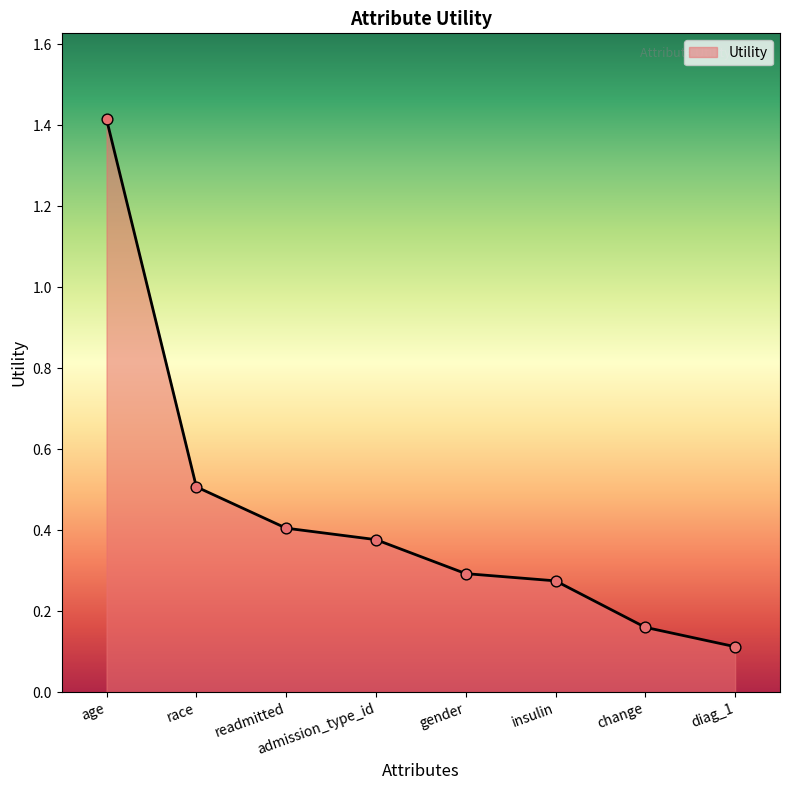

What is the change in value from insulin to diag_1?

-0.2